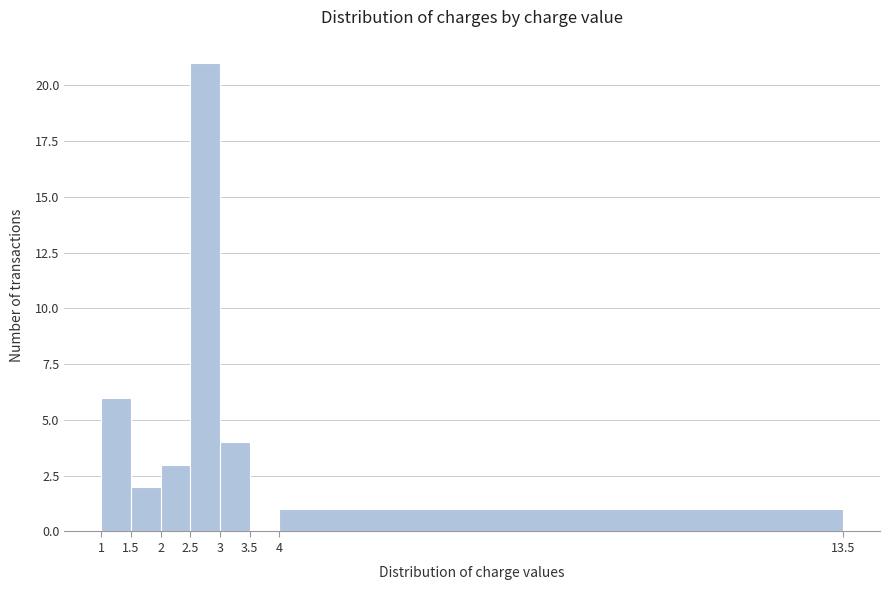

Reading left to right, transcribe this chart: for each bar, give the range it covers on the x-axis and its height. The values are not printed on the chart, so give them approximately, as read against the axis.

1 to 1.5: 6
1.5 to 2: 2
2 to 2.5: 3
2.5 to 3: 21
3 to 3.5: 4
3.5 to 4: 0
4 to 13.5: 1